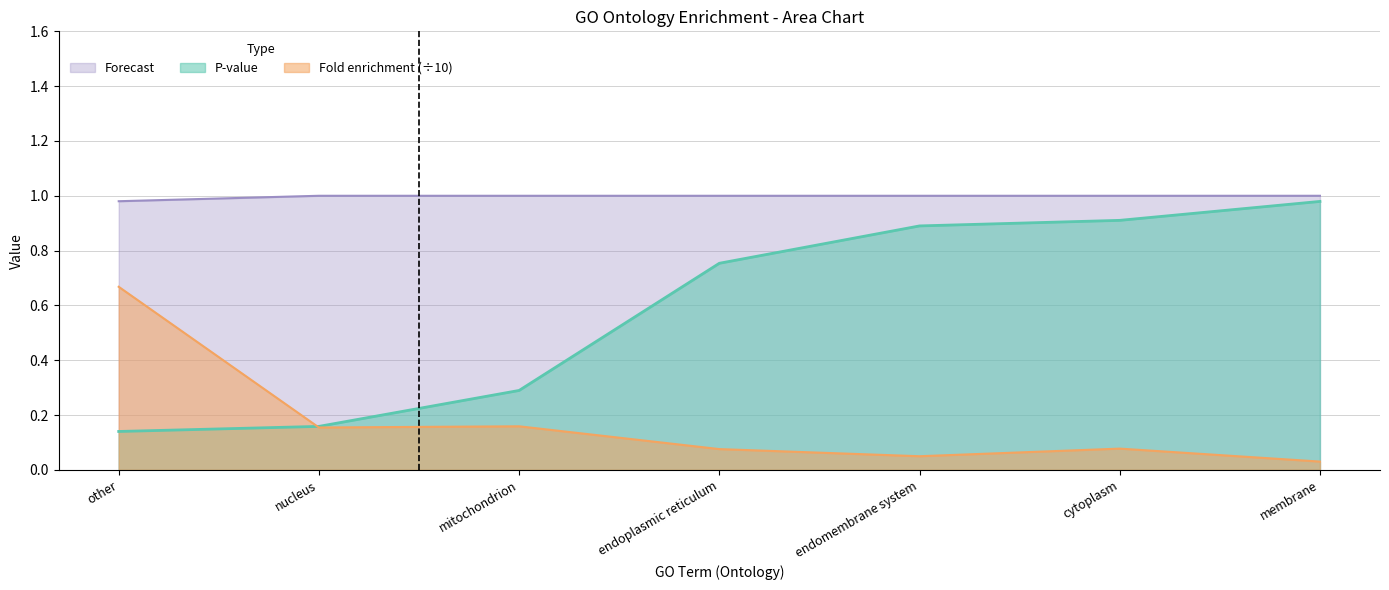

Which has a higher value, membrane or endomembrane system?

membrane